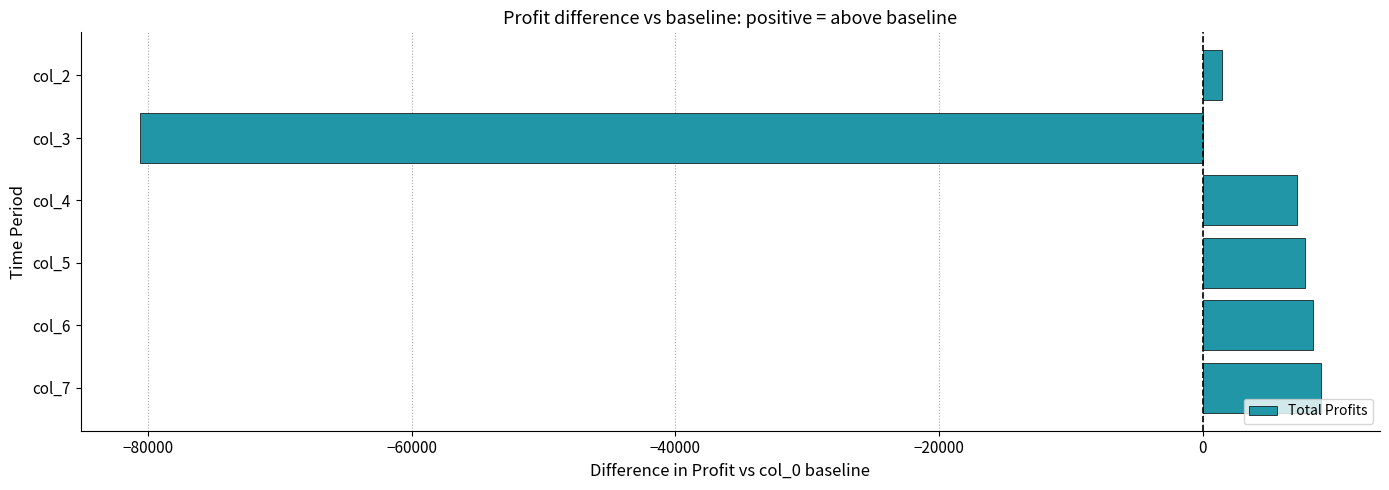

Is it true that the value at col_5 is 2609.9?

False